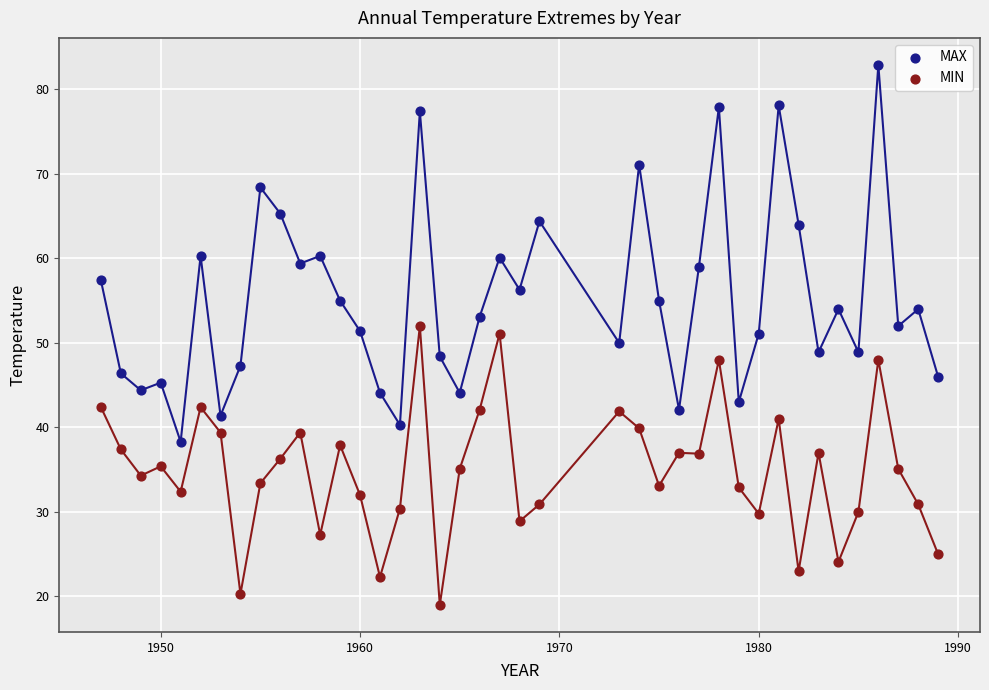

What is the X range (max minus min) for the scatter plot?

42.0